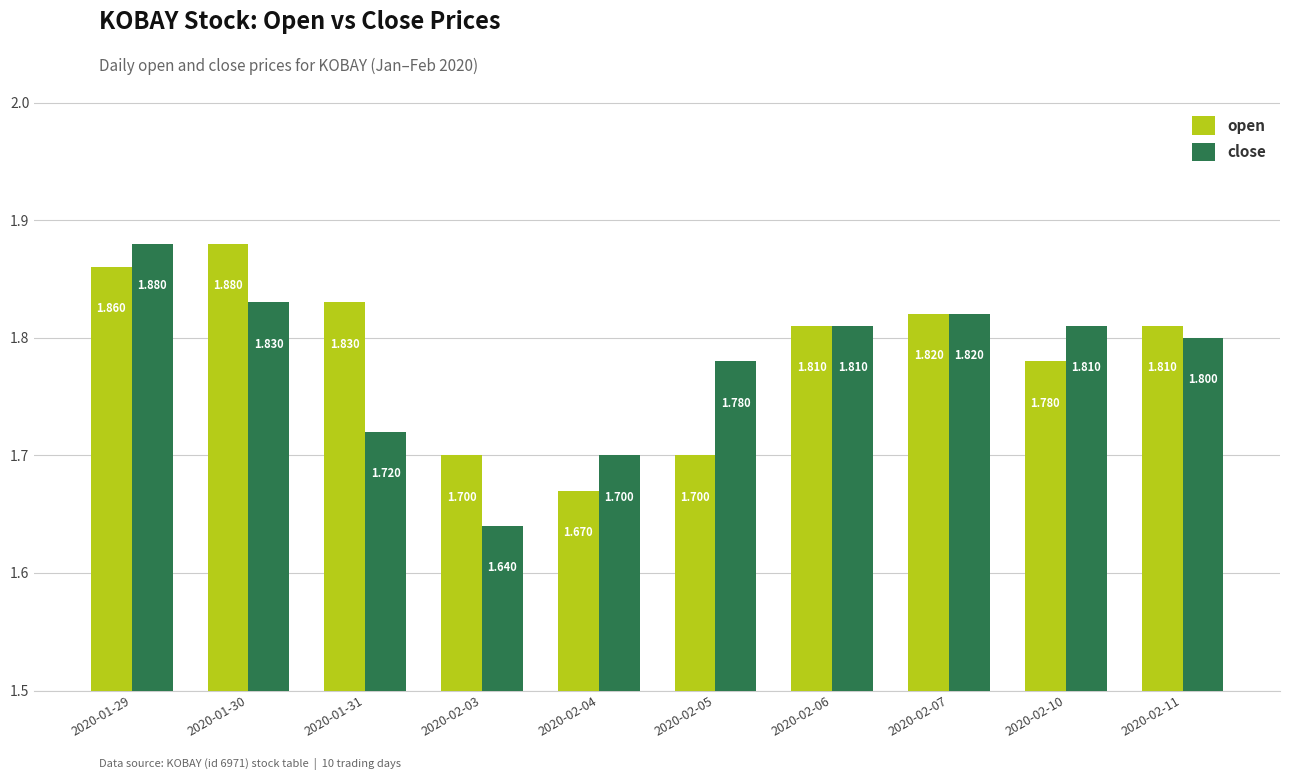

Which series has the largest total across all categories?

open